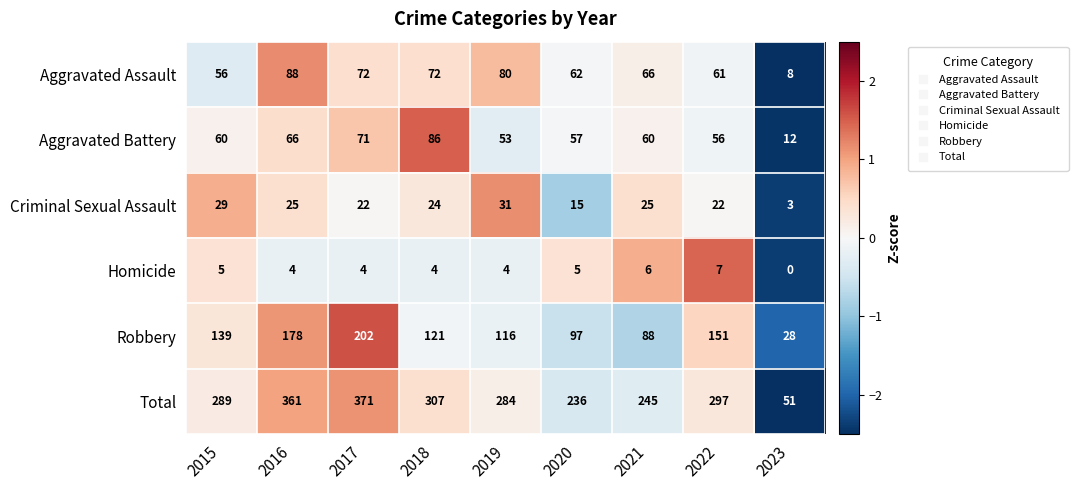

Which series has the largest total across all categories?

Total